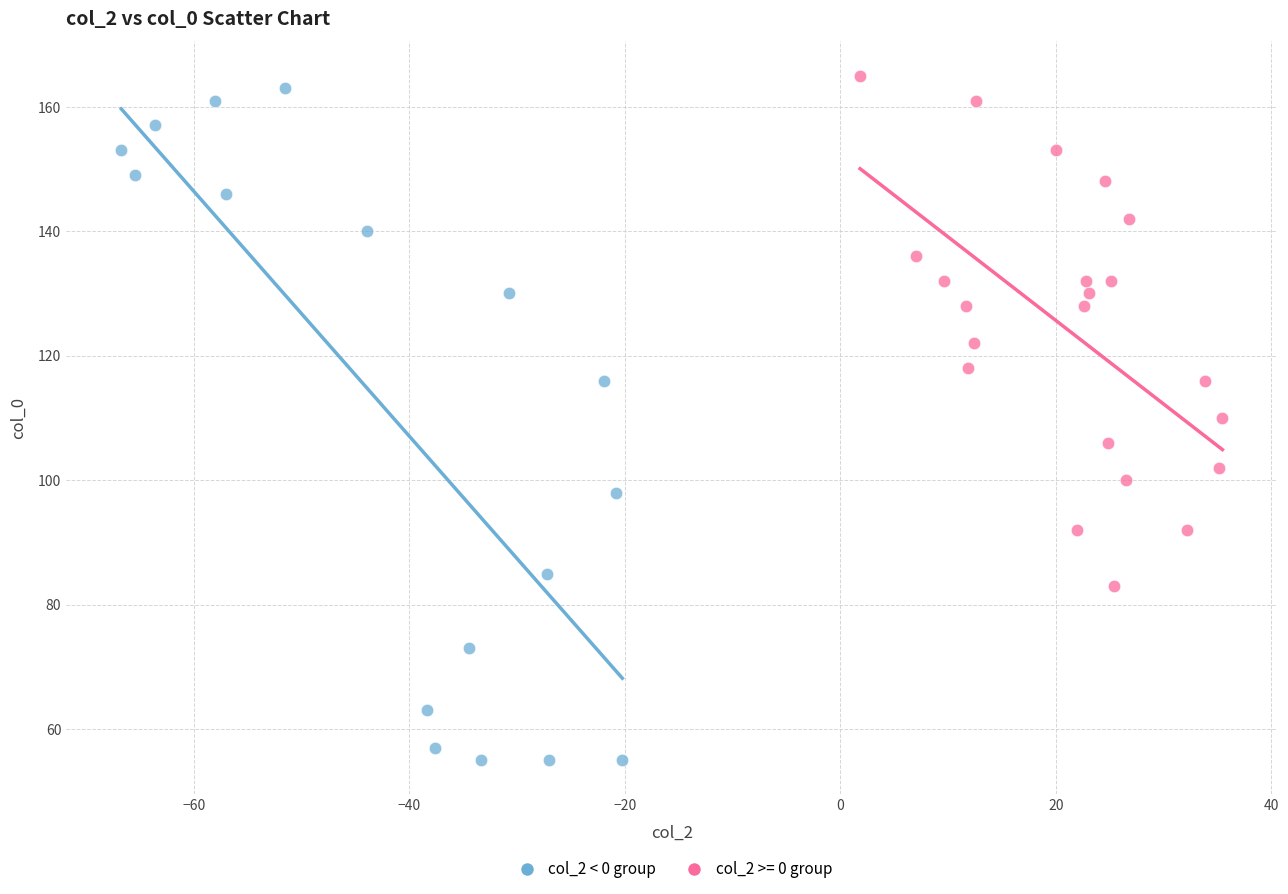

Which series contains the lowest Y value?

col_2 < 0 group